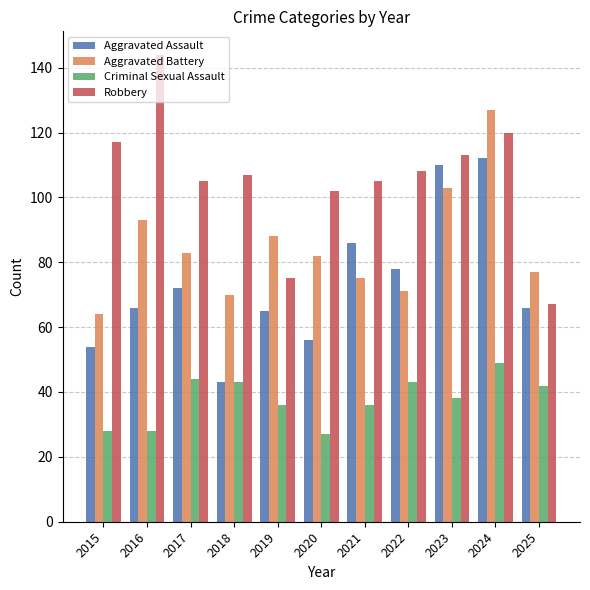

Reading left to right, transcribe all the data shown in this chart.

Aggravated Assault: 54	66	72	43	65	56	86	78	110	112	66
Aggravated Battery: 64	93	83	70	88	82	75	71	103	127	77
Criminal Sexual Assault: 28	28	44	43	36	27	36	43	38	49	42
Robbery: 117	144	105	107	75	102	105	108	113	120	67